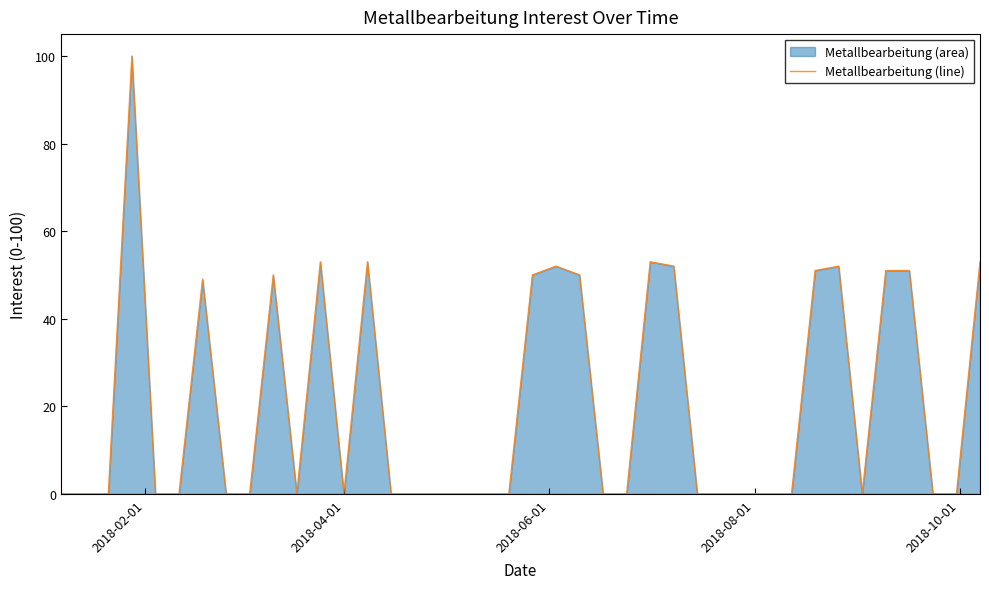

What is the greatest value displayed?

100